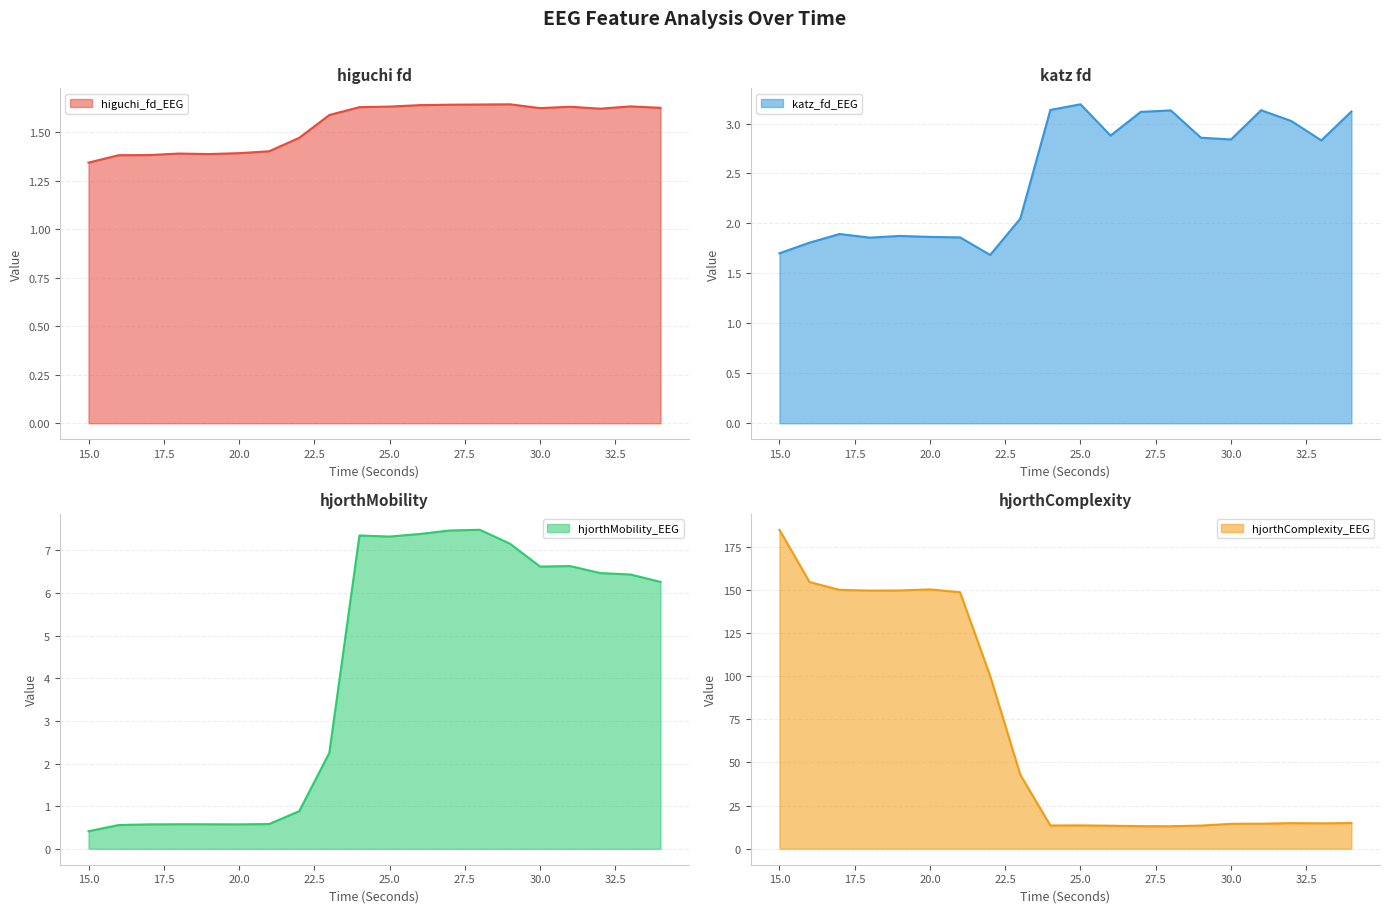

What is the maximum value shown in the chart?

184.7